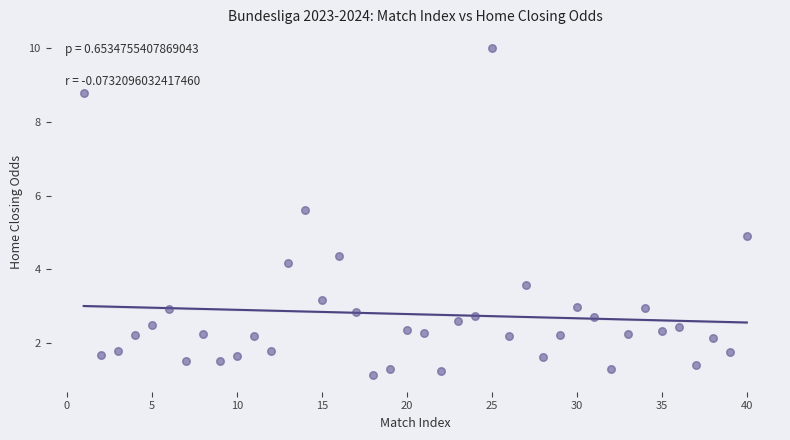

What is the range of X values (max minus min)?

39.0